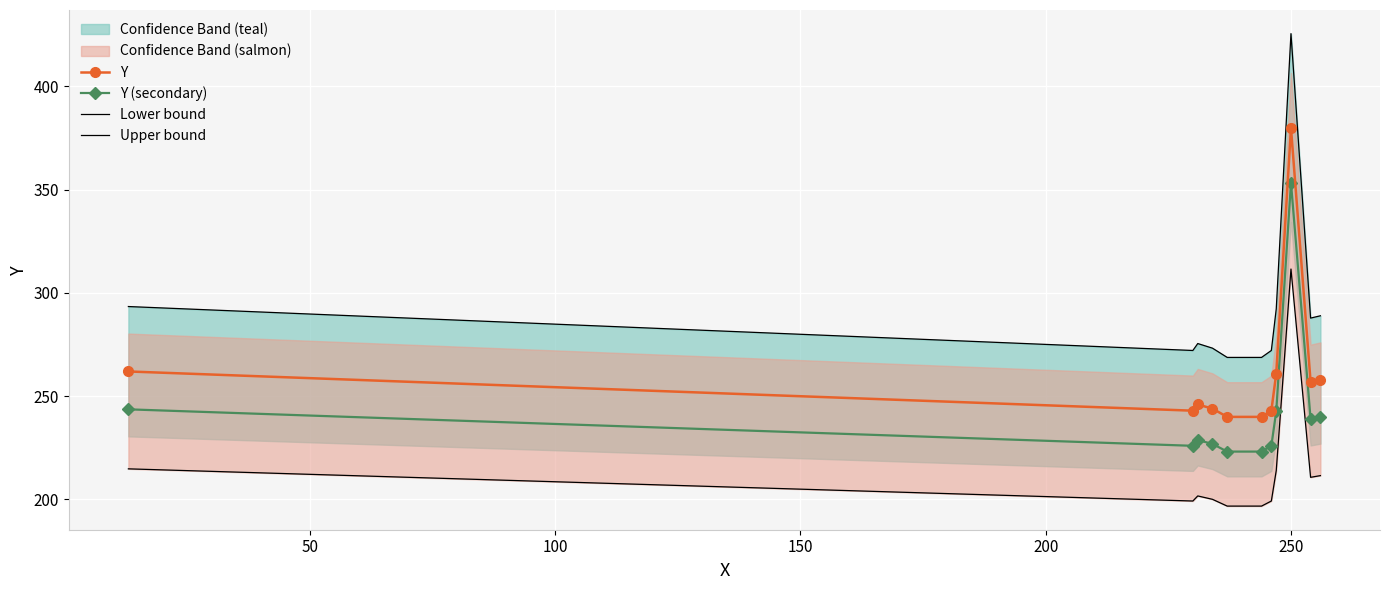

What is the lowest value of the Y (secondary) series?

223.2